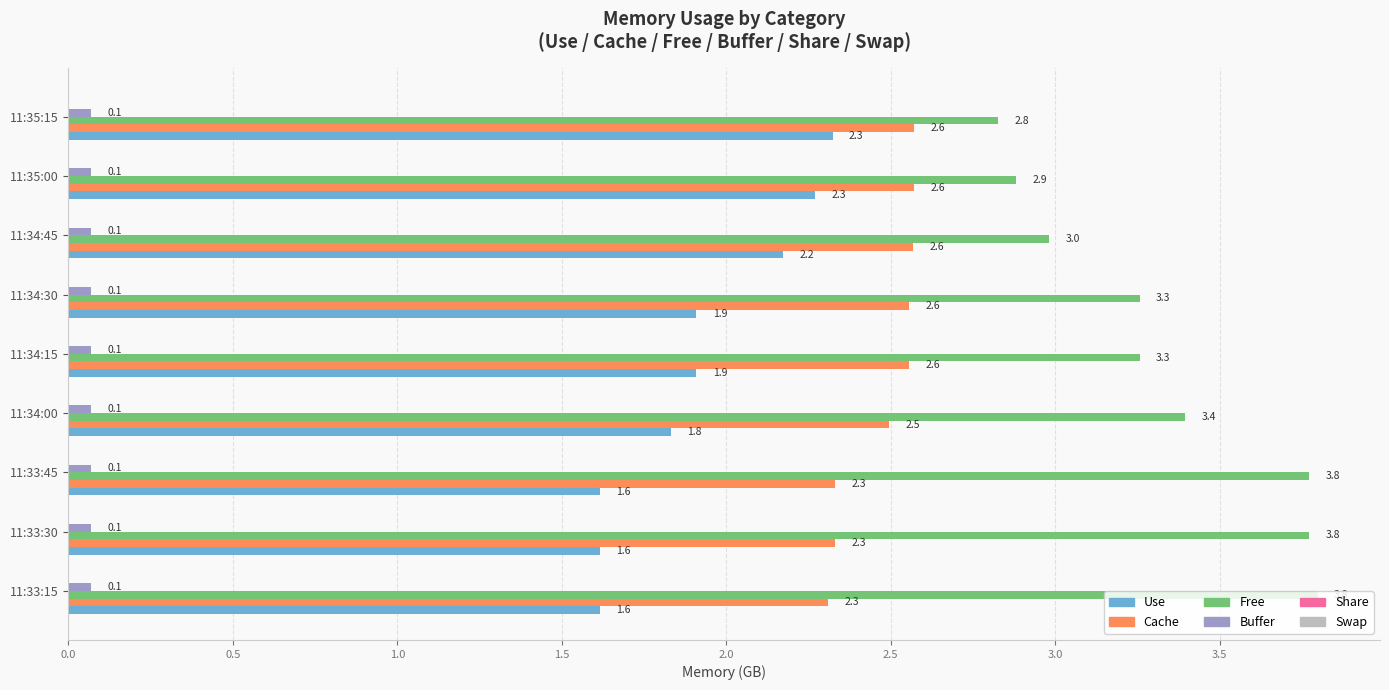

What is the maximum value for Use?

2.3